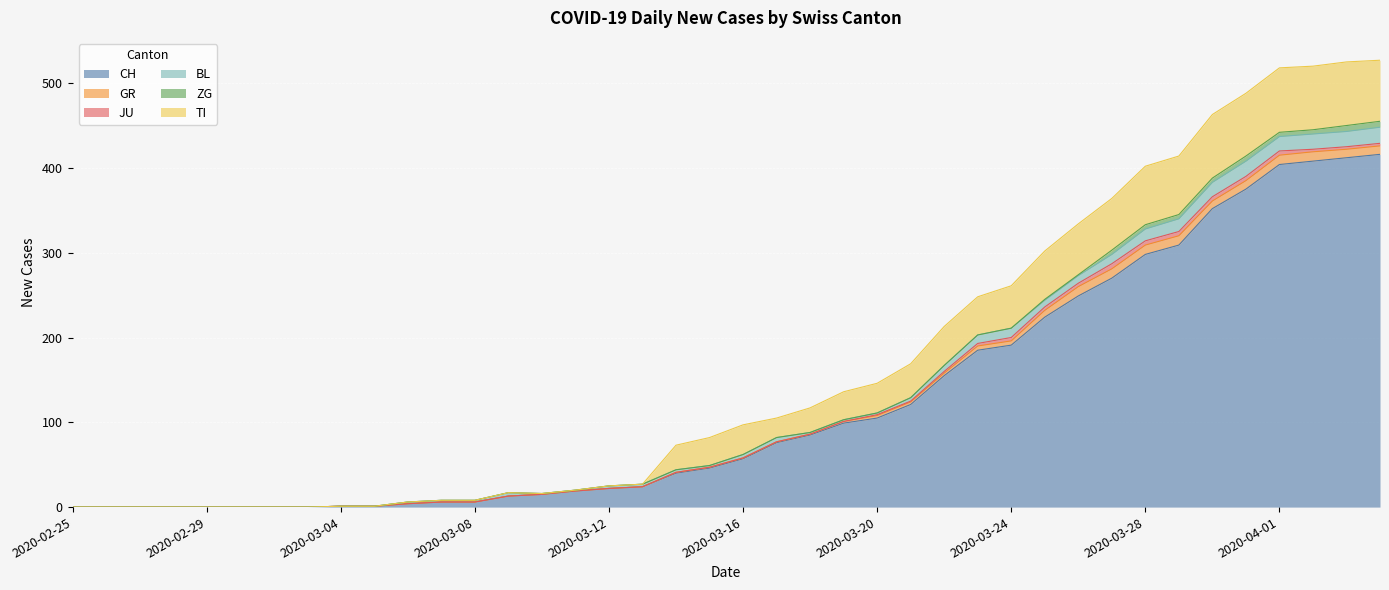

How many lines are shown in the chart?

6